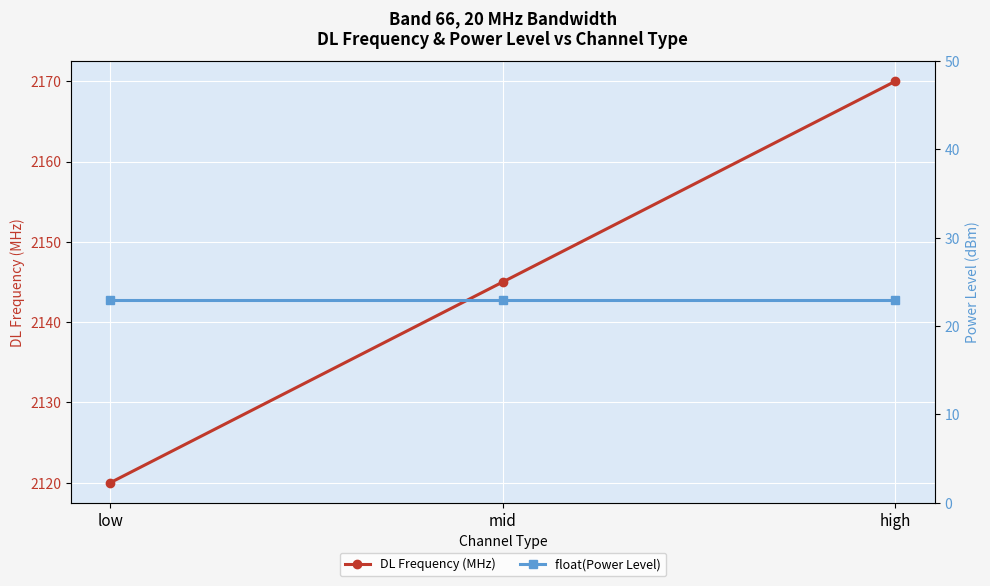

Reading right to left, what are all the values shown in this chart?

DL Frequency (MHz): high=2170	mid=2145	low=2120
float(Power Level): high=23	mid=23	low=23